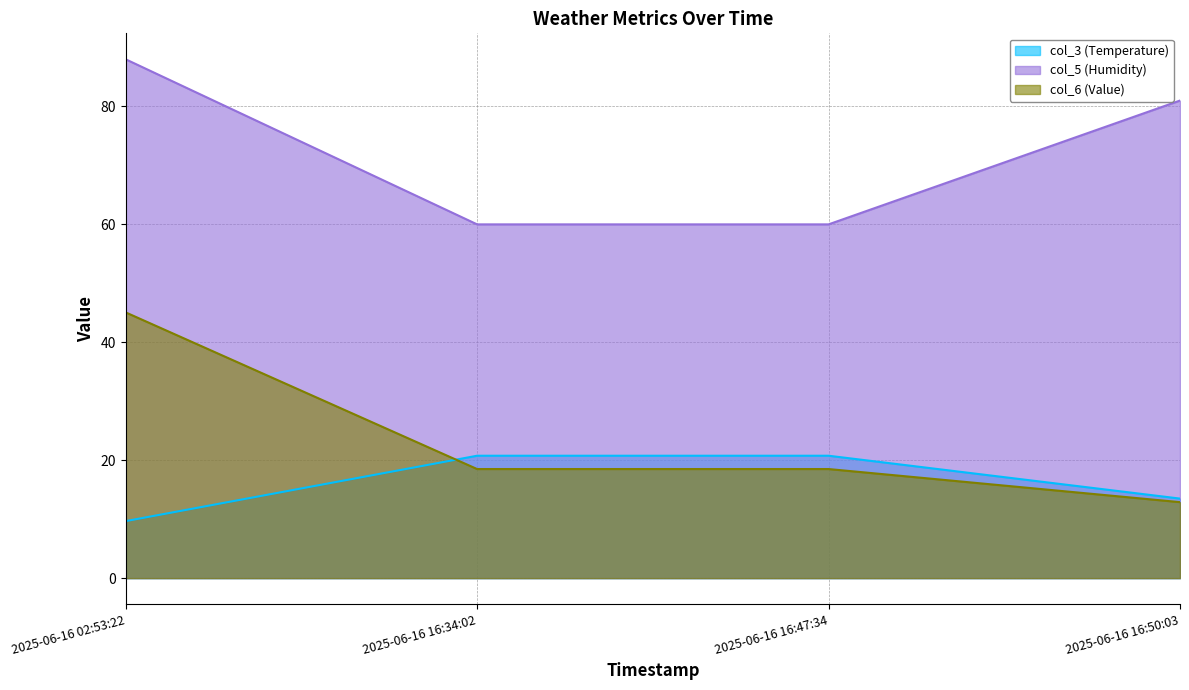

What is the value of the col_6 (Value) point at the 2nd from the left?

18.5